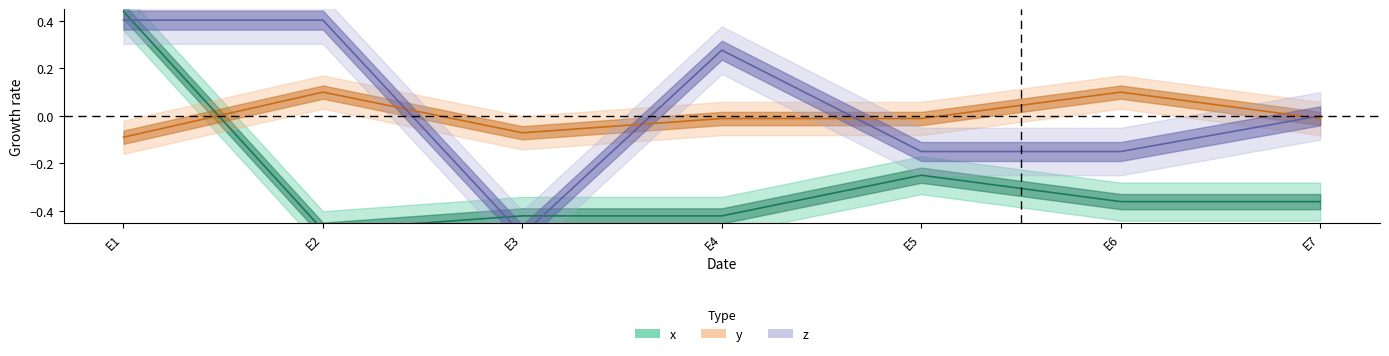

What is the difference between the highest and lowest values at E4?

0.7